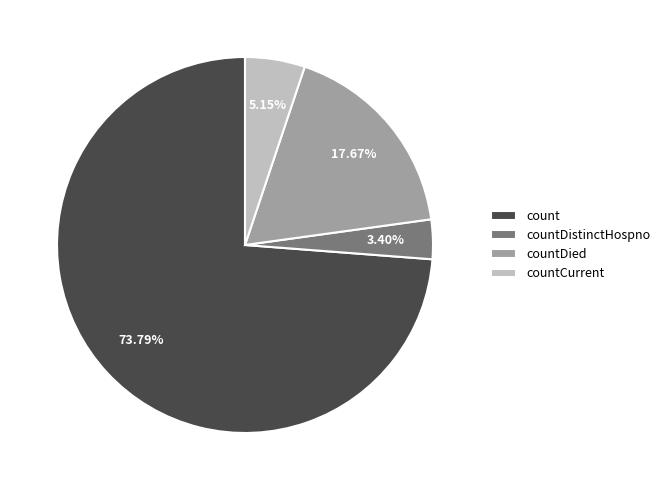

Is there any slice that represents more than half of the pie?

Yes